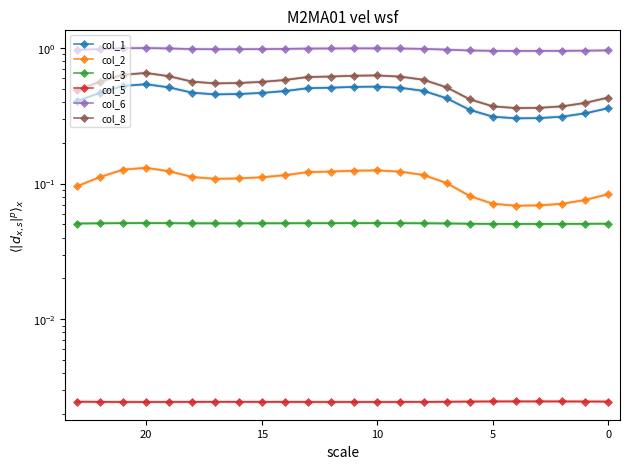

At 5, list the series in order from largest to smallest.

col_6, col_8, col_1, col_2, col_3, col_5